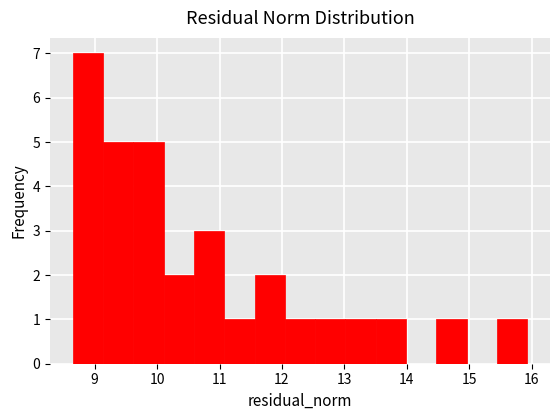

Which range on the x-axis has the tallest bar?

8.6 to 9.1